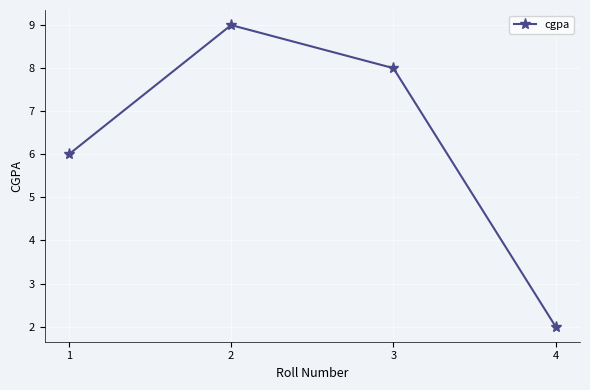

Count the number of data series in this chart.

1